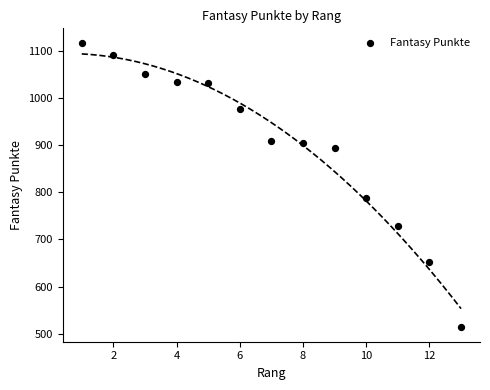

What Y value in the scatter plot is closest to 815?

787